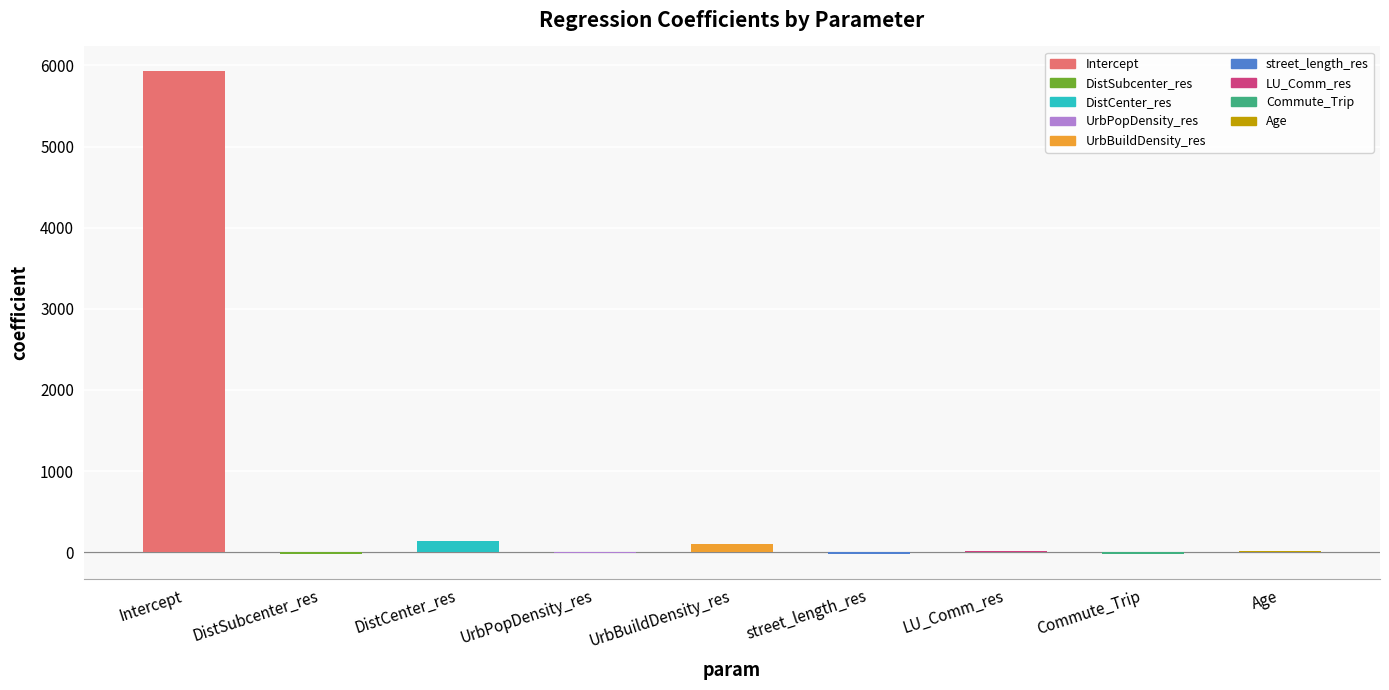

Which label corresponds to the largest value in the chart?

Intercept